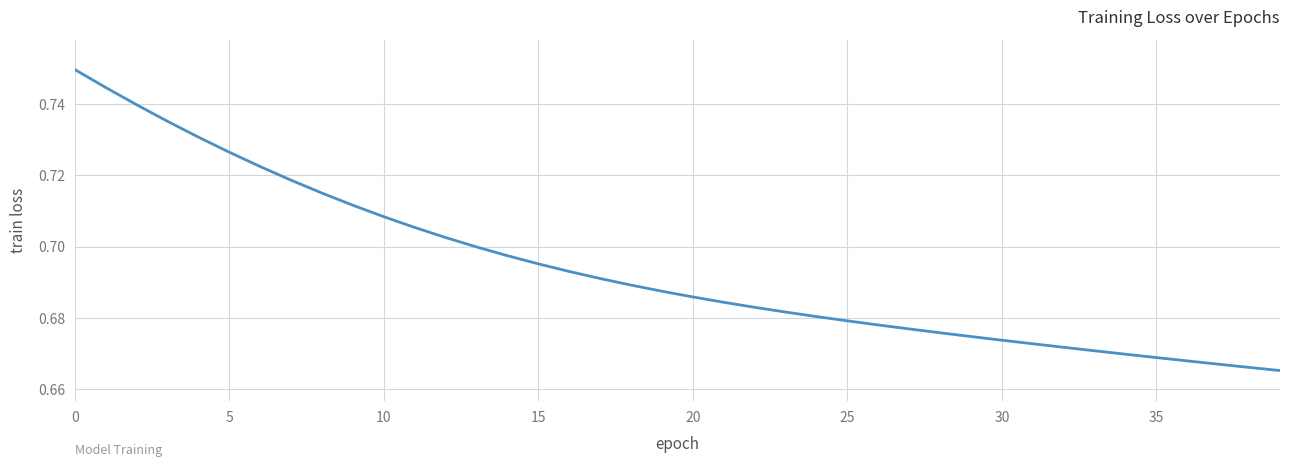

What is the difference between the second highest and second lowest values?

0.1